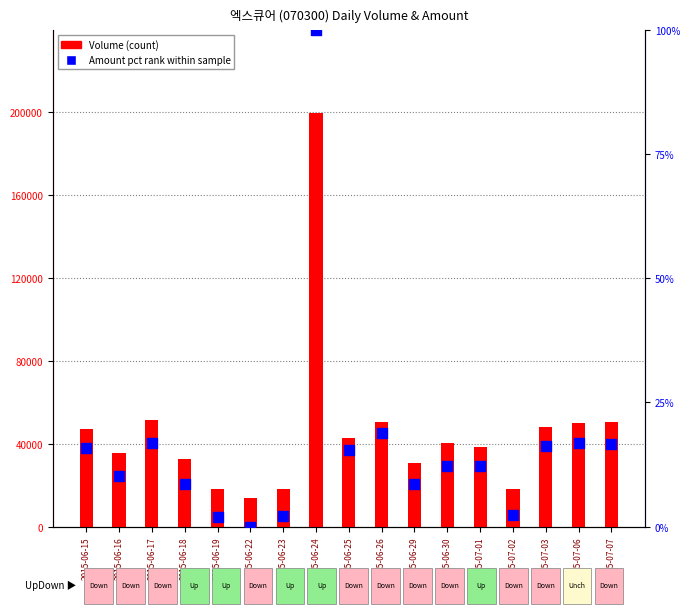

Is the value of Volume (count) at 2015-06-15 greater than the value of Amount pct rank within sample at 2015-07-01?

Yes